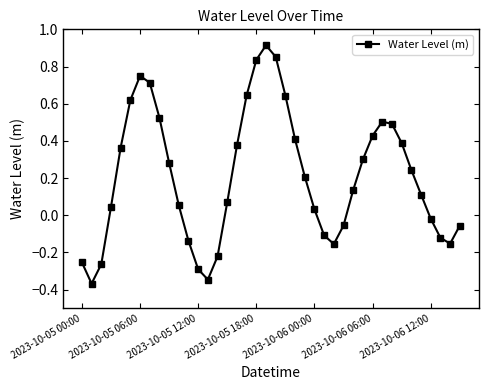

True or false: the data has more than 2 interior local peaks.

True